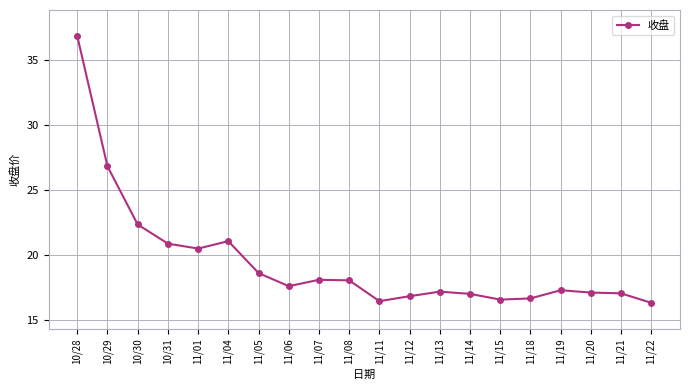

True or false: the data has more than 0 interior local peaks.

True